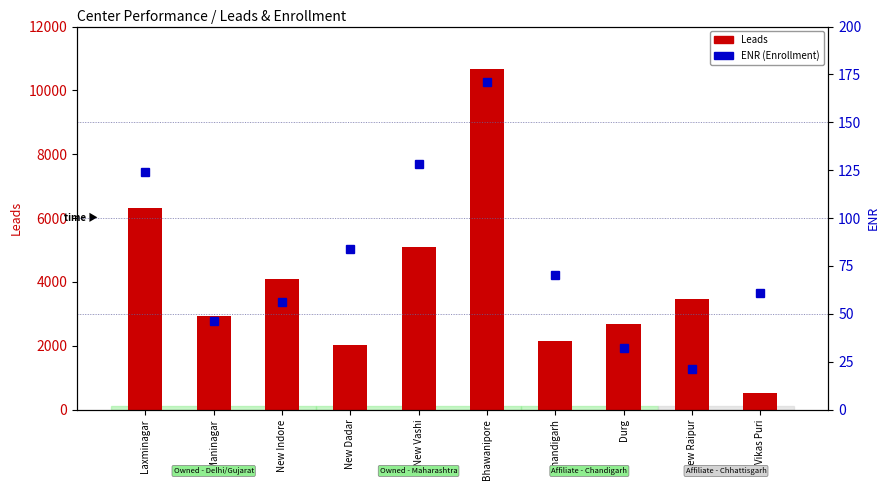

What is the label of the 7th bar from the left?

Chandigarh